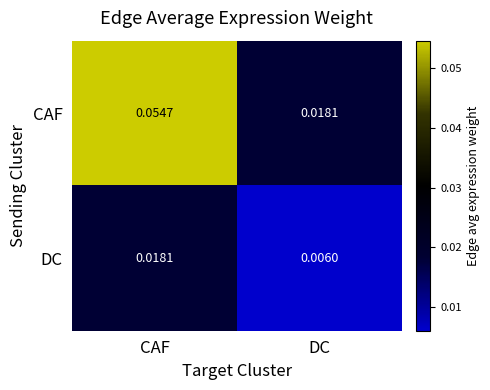

Where is DC nearest to the value 0?

DC